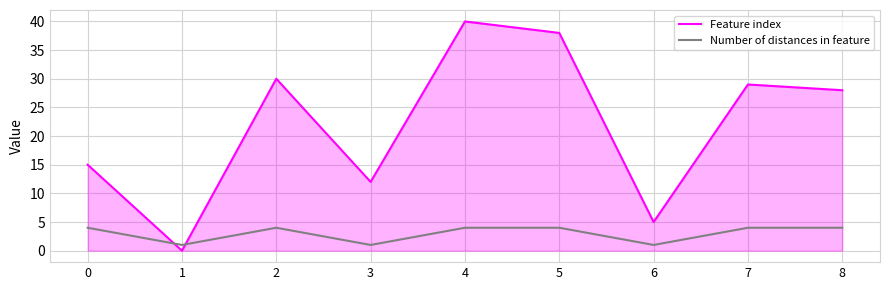

How many times do Number of distances in feature and Feature index cross each other?

2